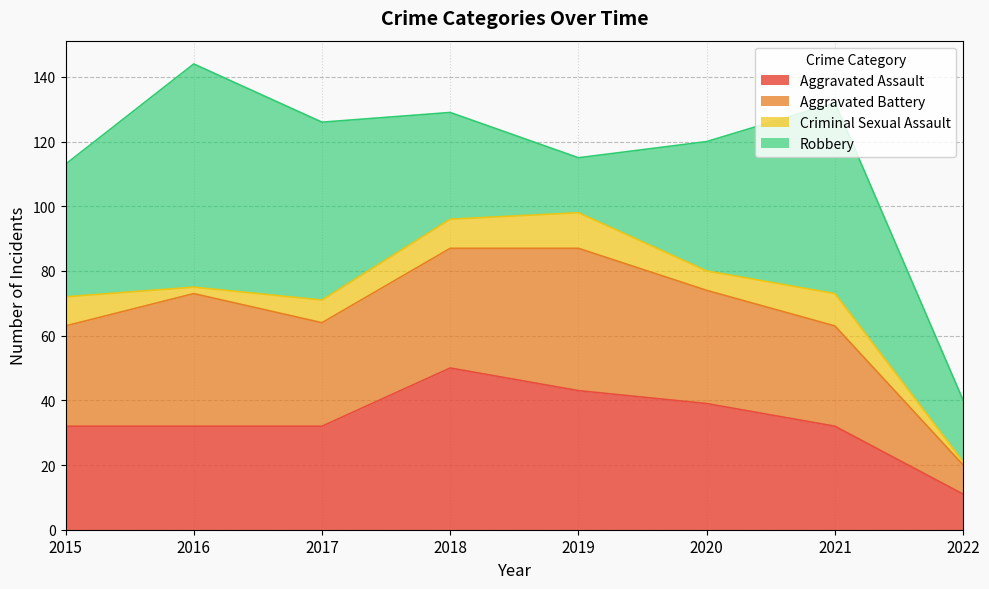

What is the value of the Aggravated Assault point at the 3rd from the left?

32